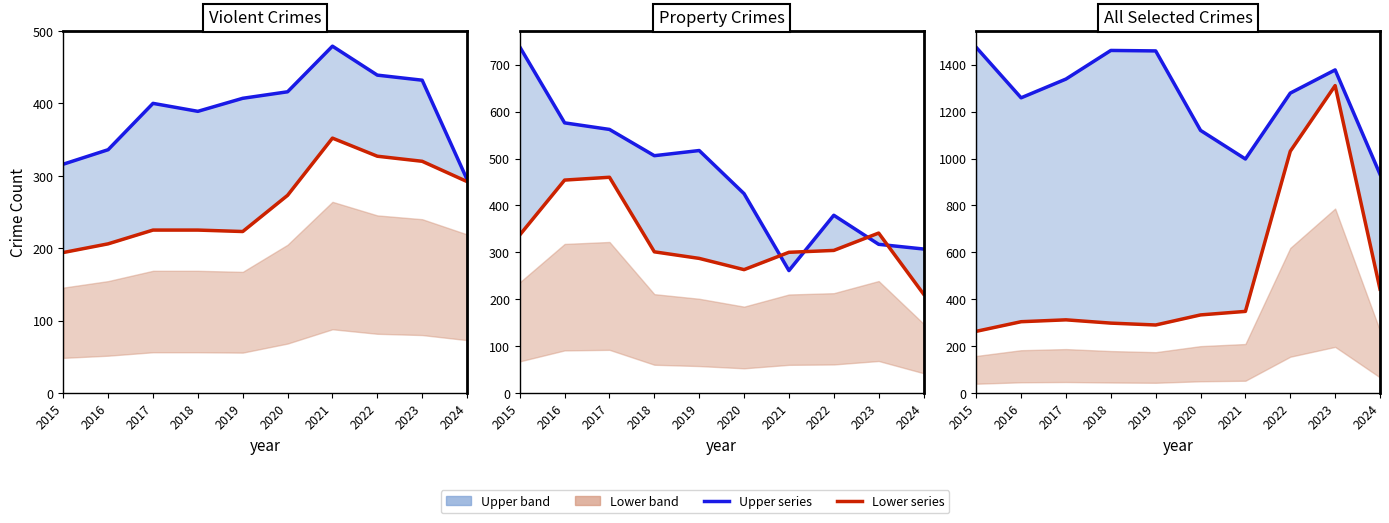

What is the minimum value for Lower series?

263